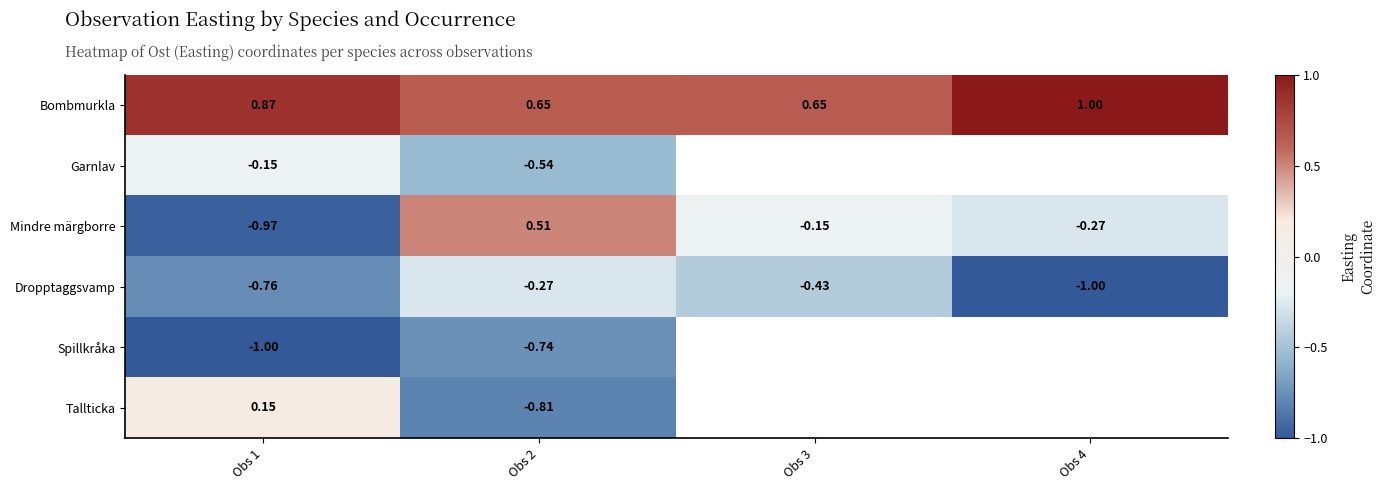

What is the average value of the Bombmurkla series?

0.8